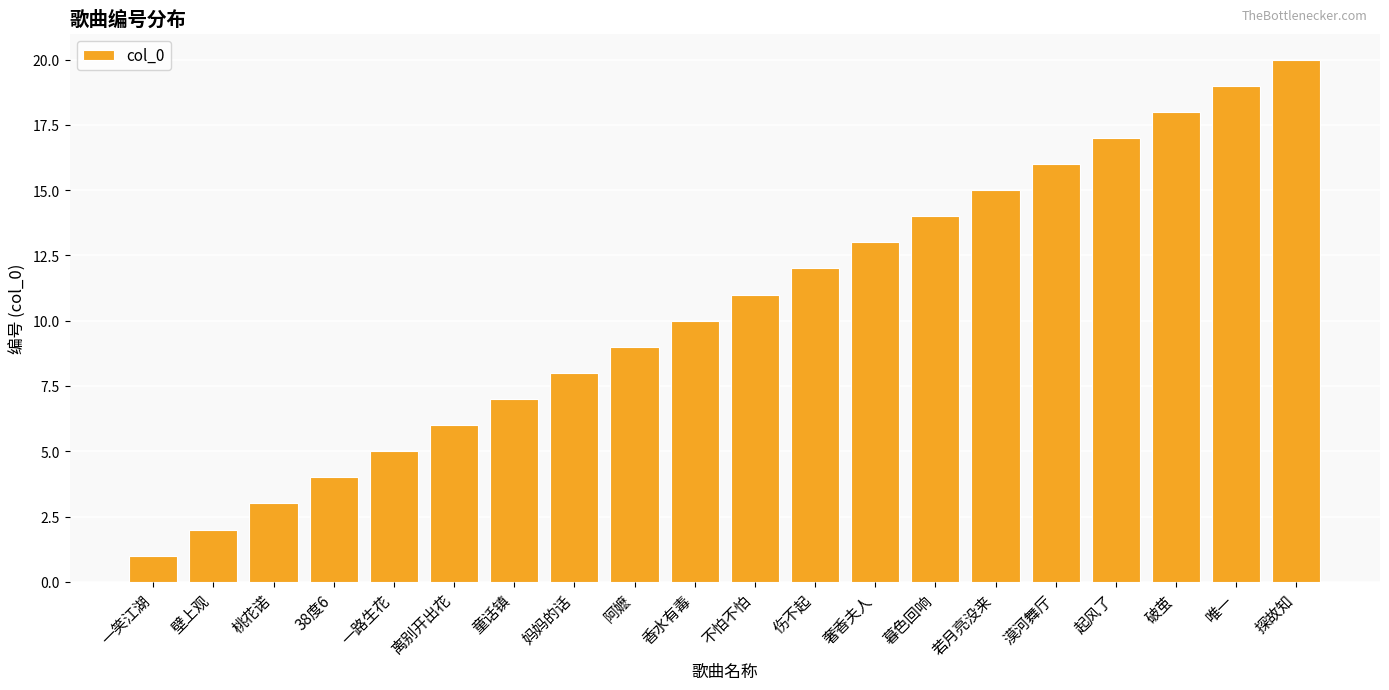

What is the sum of the values at 暮色回响 and 一笑江湖?

15